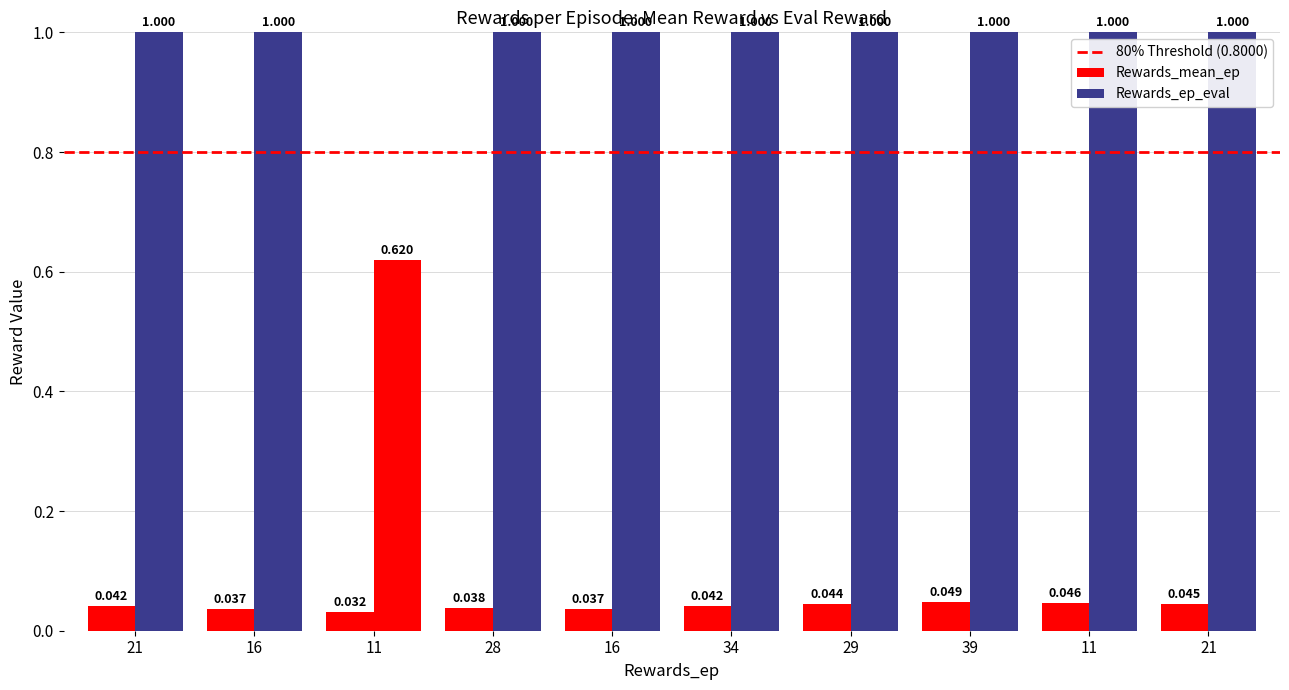

Which label corresponds to the smallest value in the chart?

11